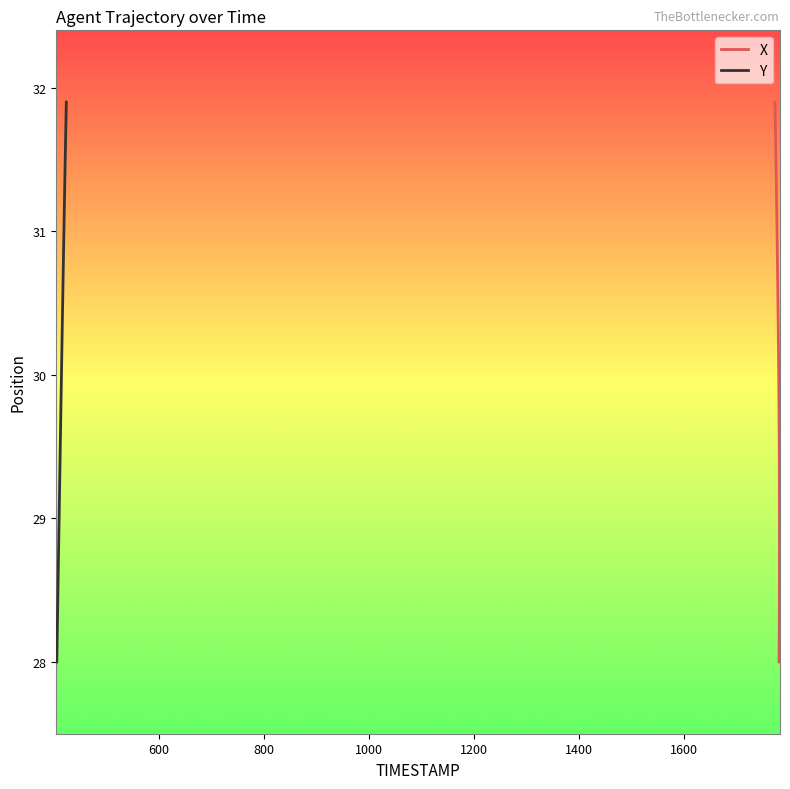

Which series has the largest total across all categories?

X